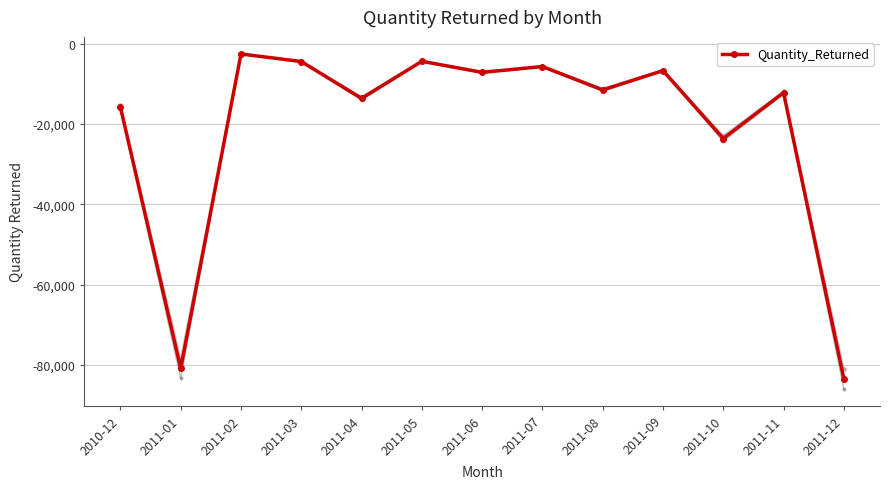

How many data points are less than -11491?

6